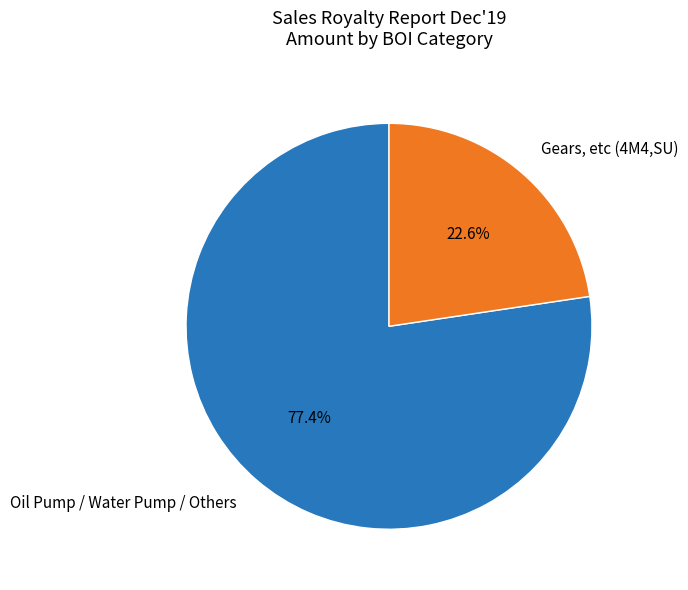

How many segments does this pie chart have?

2